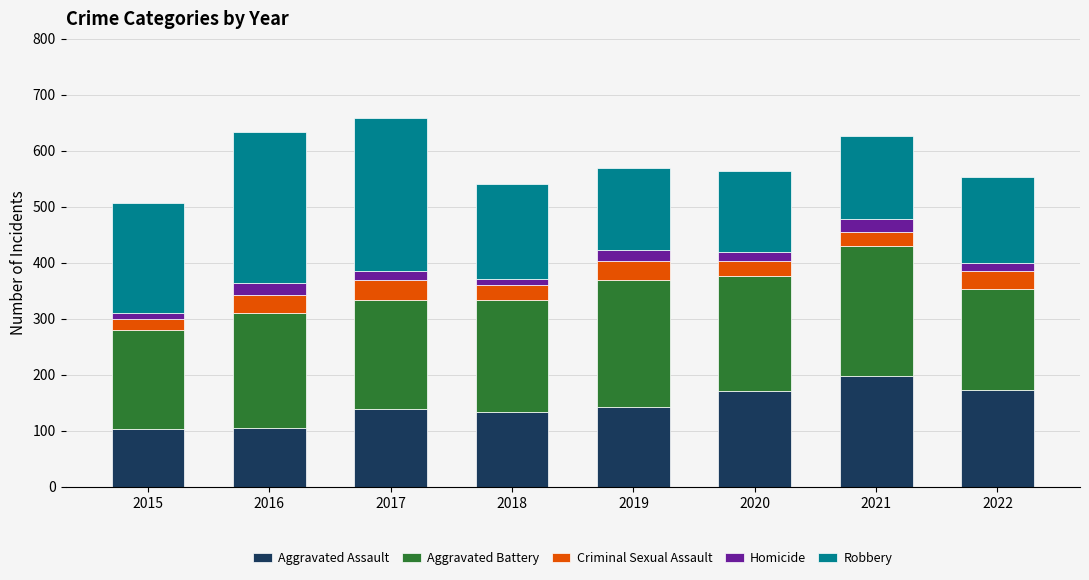

True or false: Aggravated Assault has a value of 90 at 2021.

False